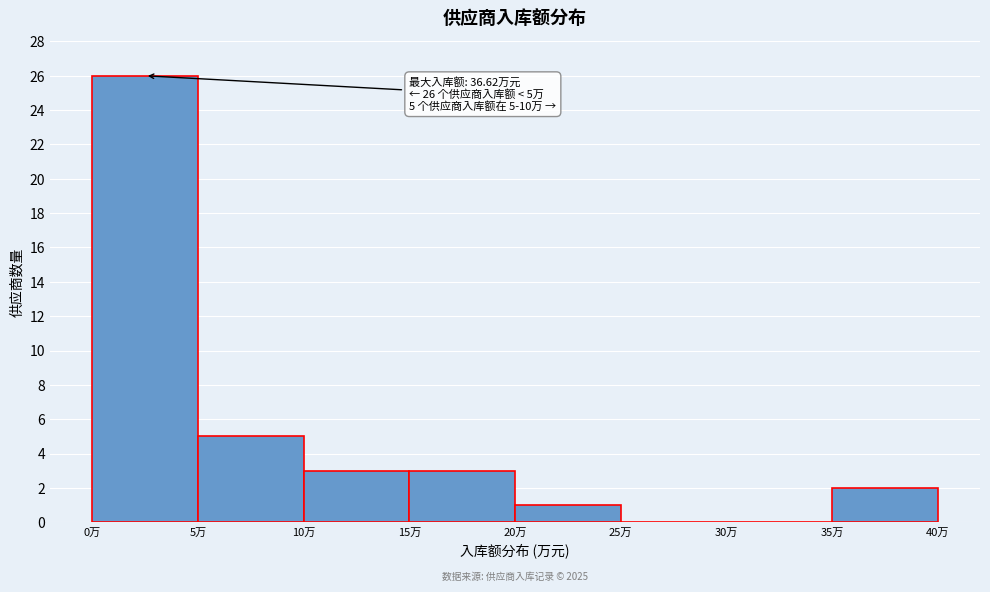

Over which range of the x-axis is the bar tallest?

0 to 5